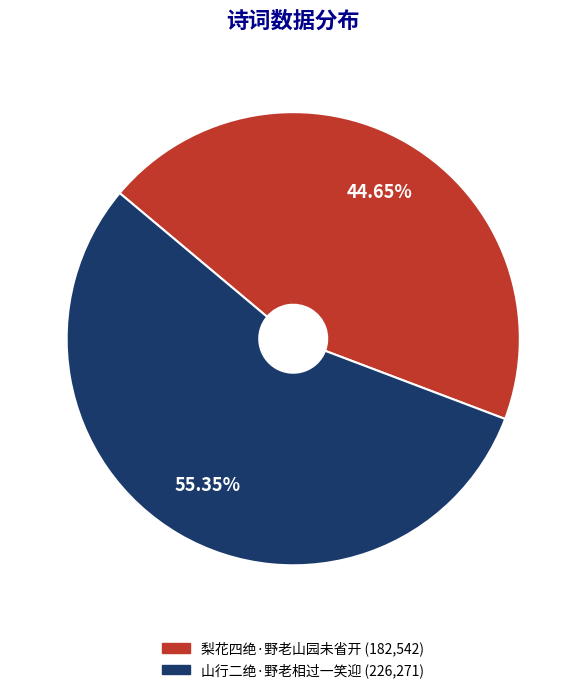

Which category has the smallest portion of the pie?

梨花四绝·野老山园未省开